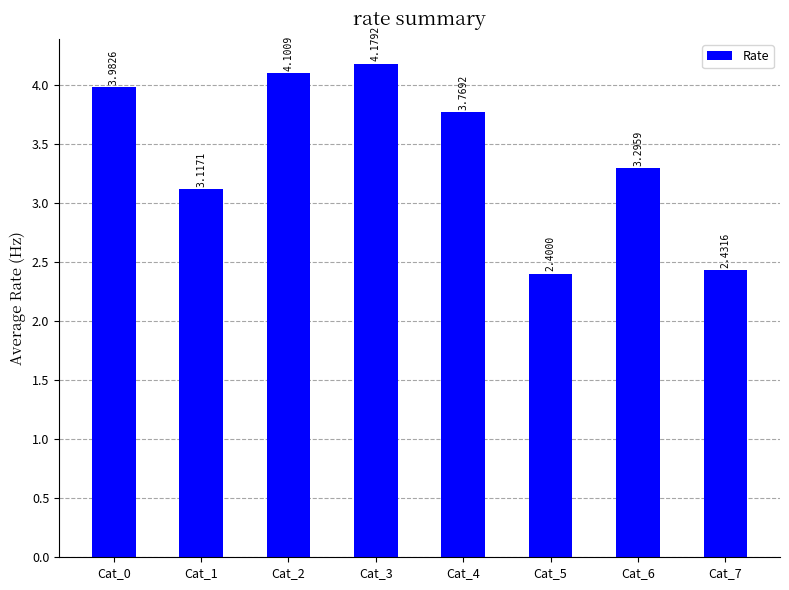

Rank the categories by value from lowest to highest.

Cat_5, Cat_7, Cat_1, Cat_6, Cat_4, Cat_0, Cat_2, Cat_3